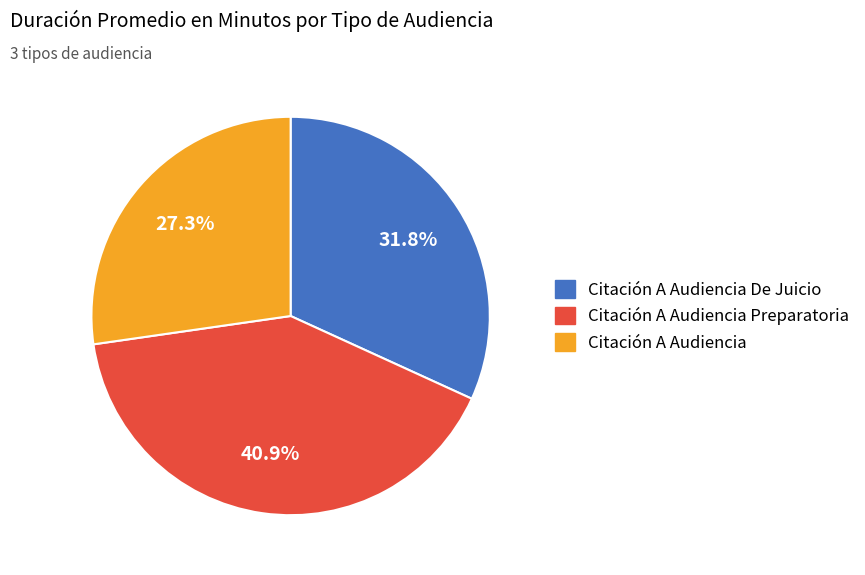

Count the number of slices in the pie.

3